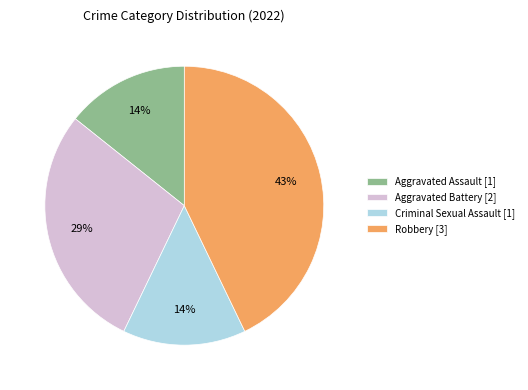

To the nearest percent, what percentage of the pie is Aggravated Assault?

14%